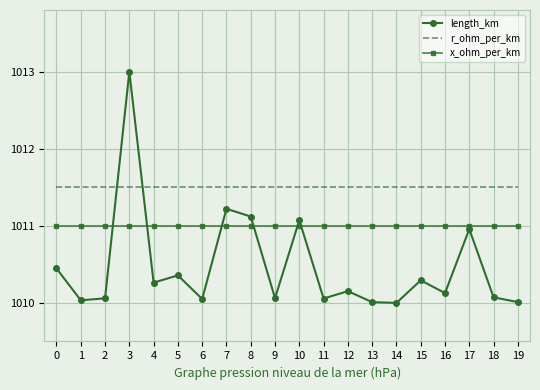

Rank the series at 12 from highest to lowest value.

r_ohm_per_km, x_ohm_per_km, length_km